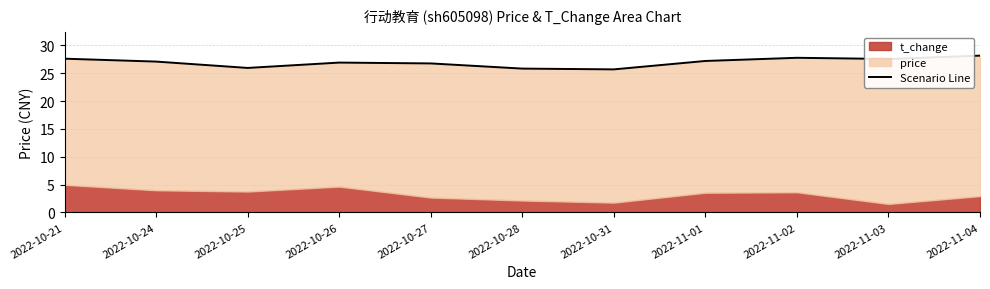

Read the value at 2022-10-28.

25.8